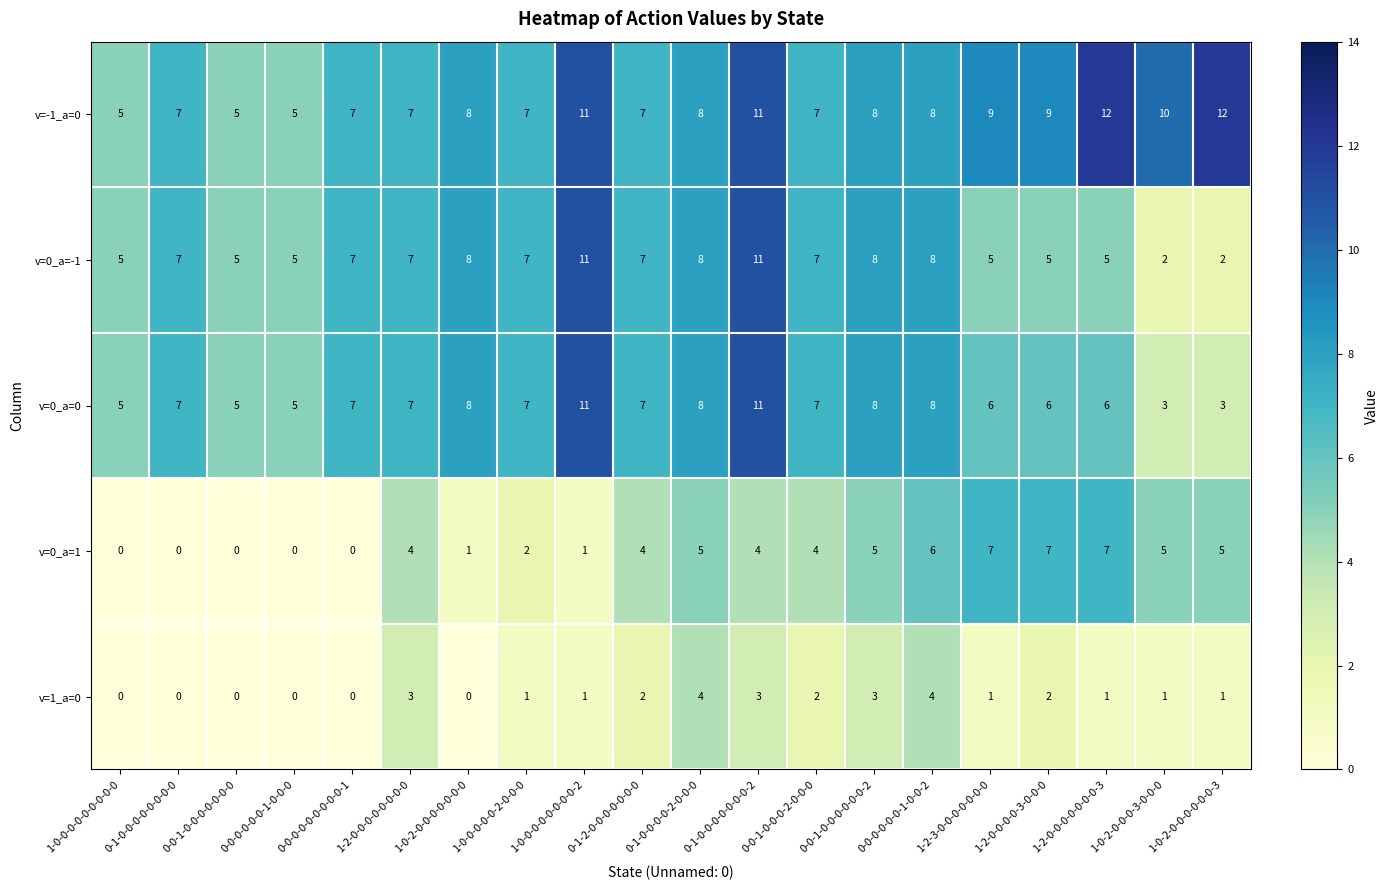

Which series has the largest total across all categories?

v=-1_a=0